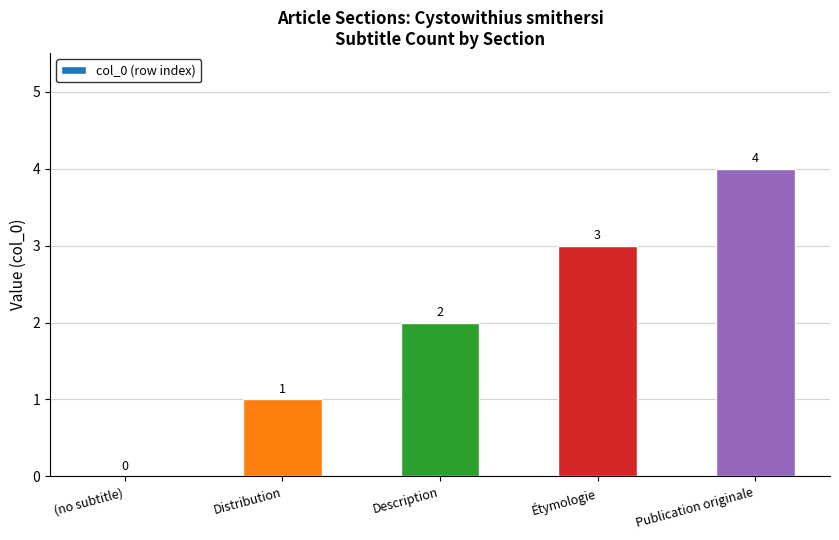

At which label is the value closest to 2?

Description